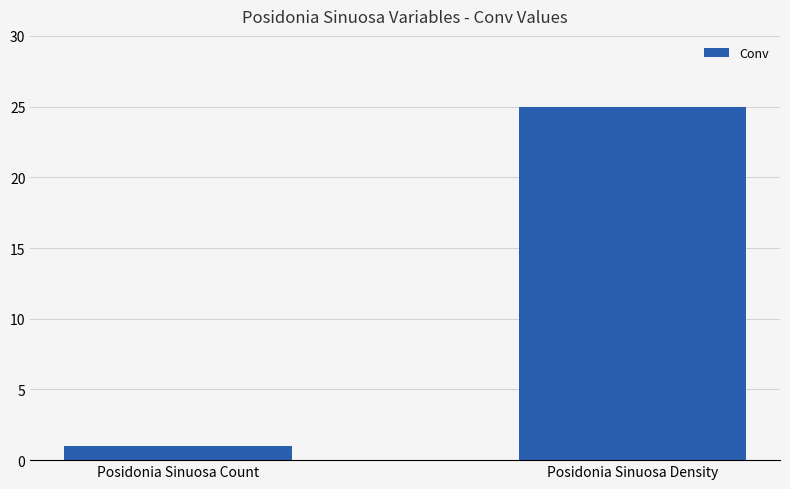

What is the smallest value displayed?

1